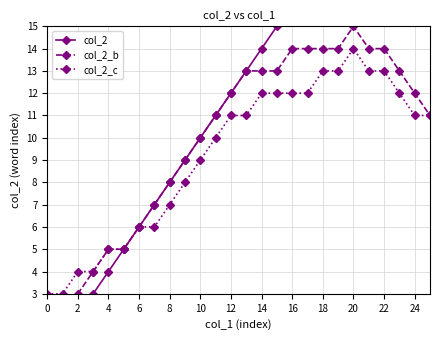

List the series in order of their peak value, lowest first.

col_2_c, col_2_b, col_2